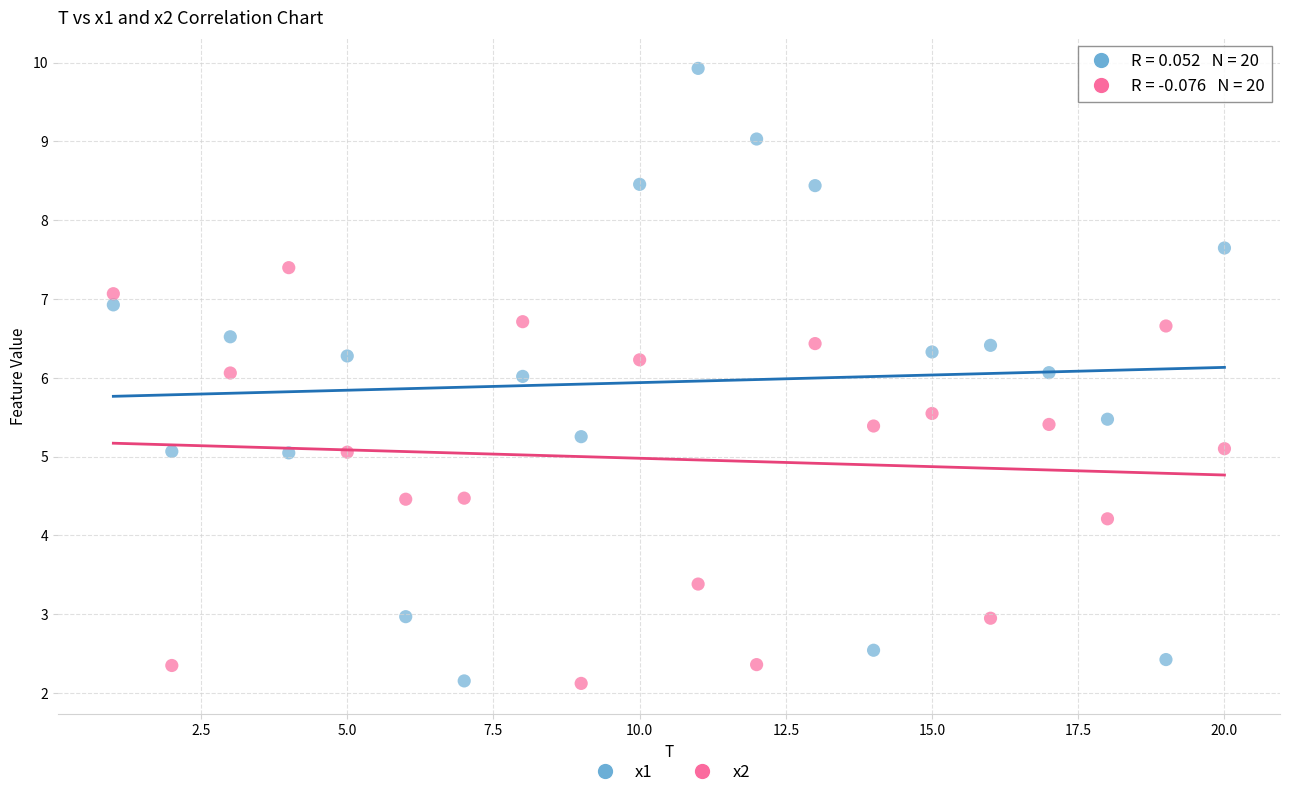

Which series has the widest spread of Y values?

x1